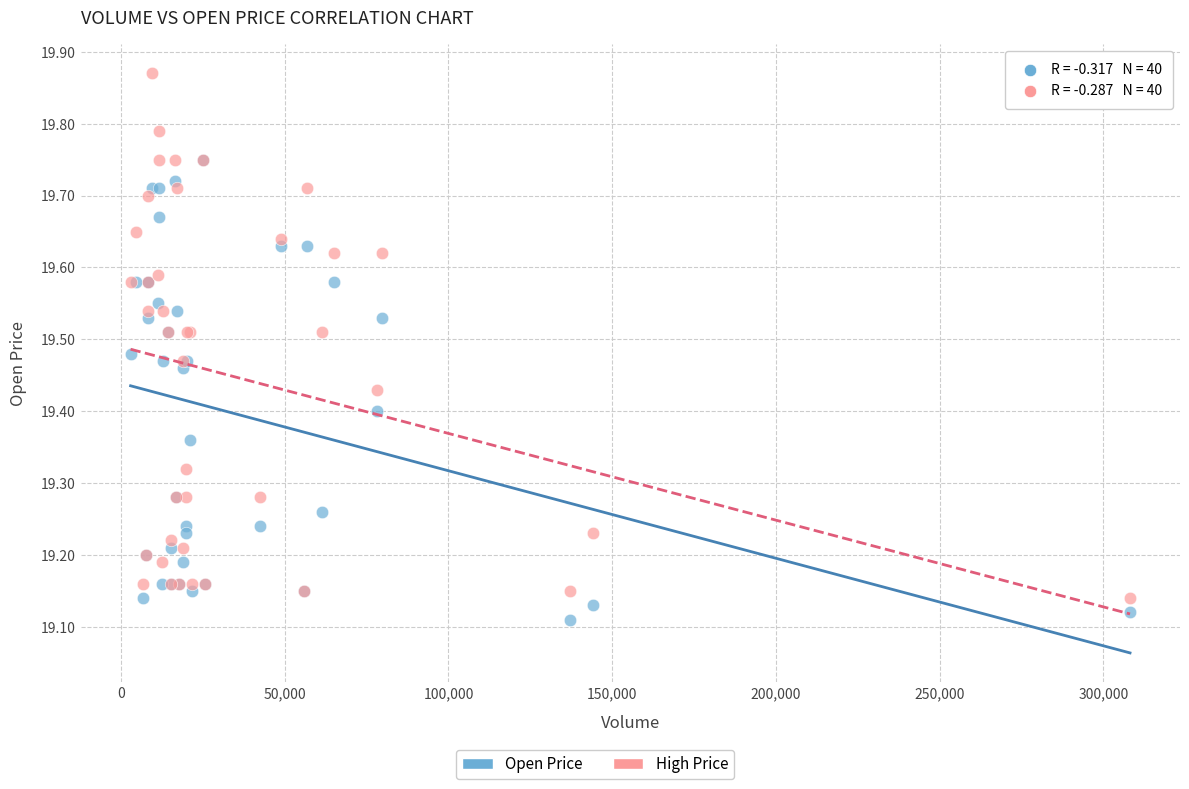

Which series has the largest Y range (max minus min)?

High Price